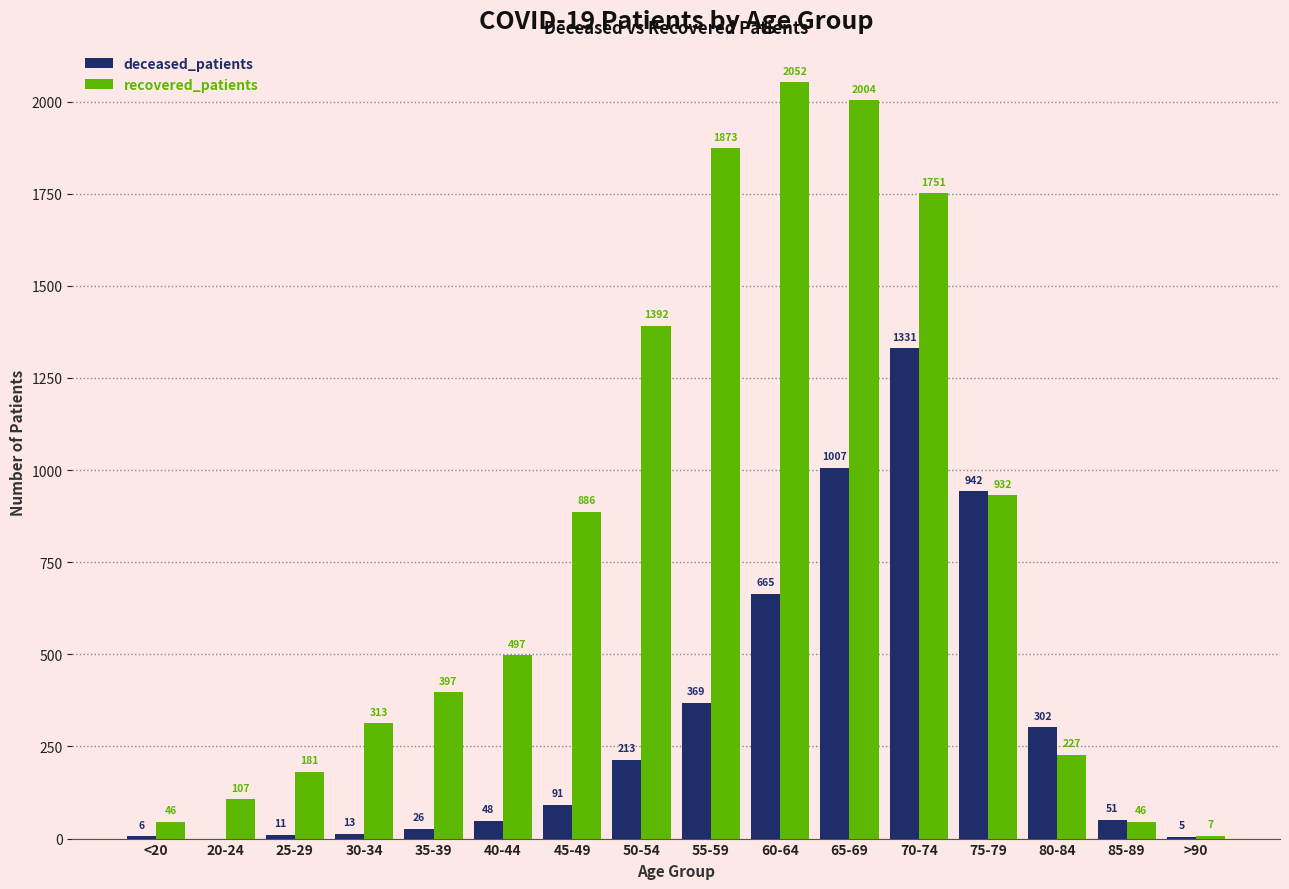

Reading left to right, list all the values displayed in this chart.

deceased_patients: <20=6	20-24=0	25-29=11	30-34=13	35-39=26	40-44=48	45-49=91	50-54=213	55-59=369	60-64=665	65-69=1007	70-74=1331	75-79=942	80-84=302	85-89=51	>90=5
recovered_patients: <20=46	20-24=107	25-29=181	30-34=313	35-39=397	40-44=497	45-49=886	50-54=1392	55-59=1873	60-64=2052	65-69=2004	70-74=1751	75-79=932	80-84=227	85-89=46	>90=7